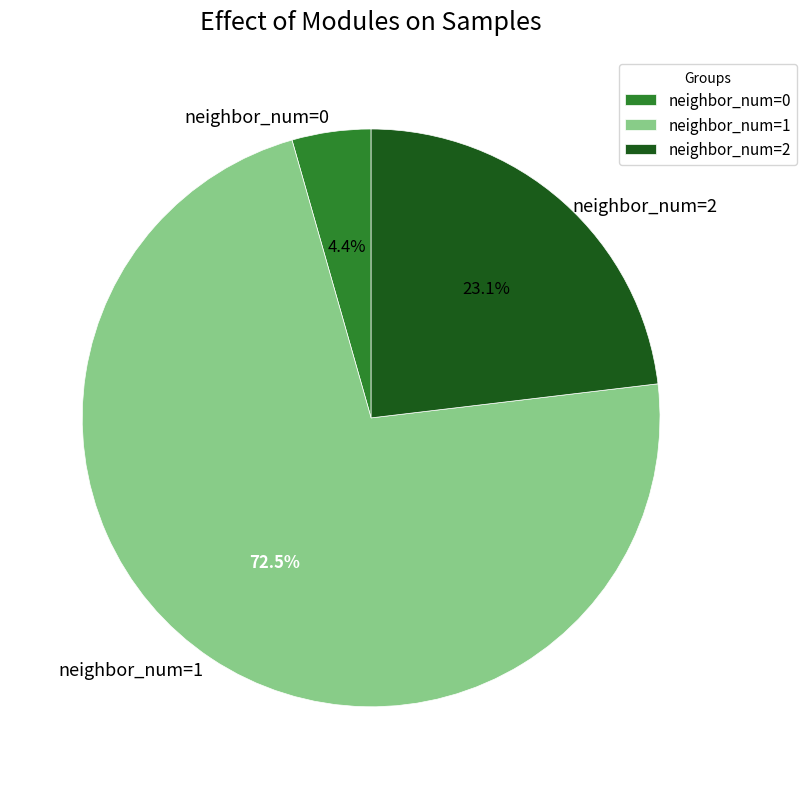

Between neighbor_num=1 and neighbor_num=2, which is larger?

neighbor_num=1